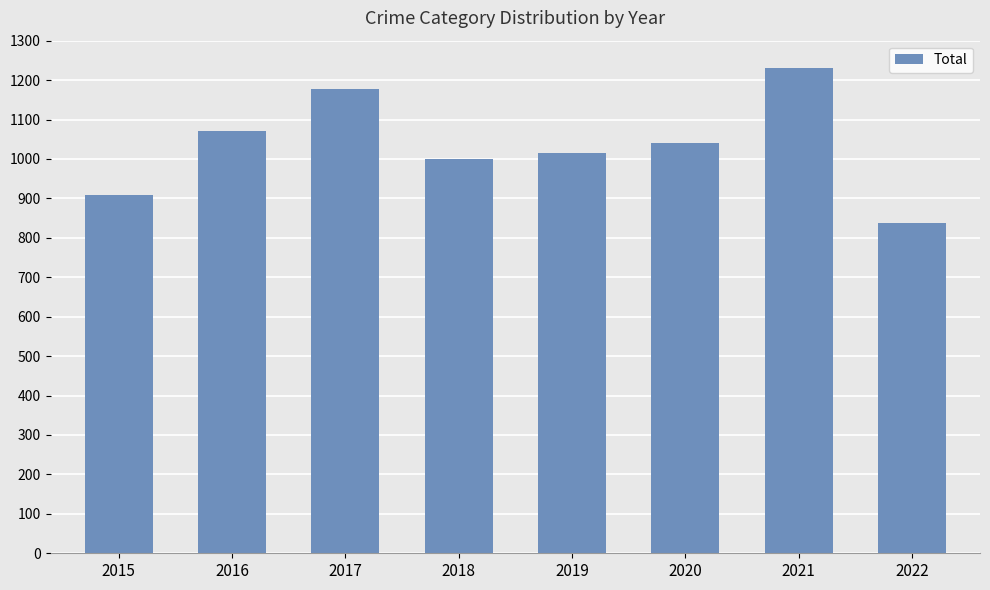

The chart shows a value of 838 at 2022. True or false?

True